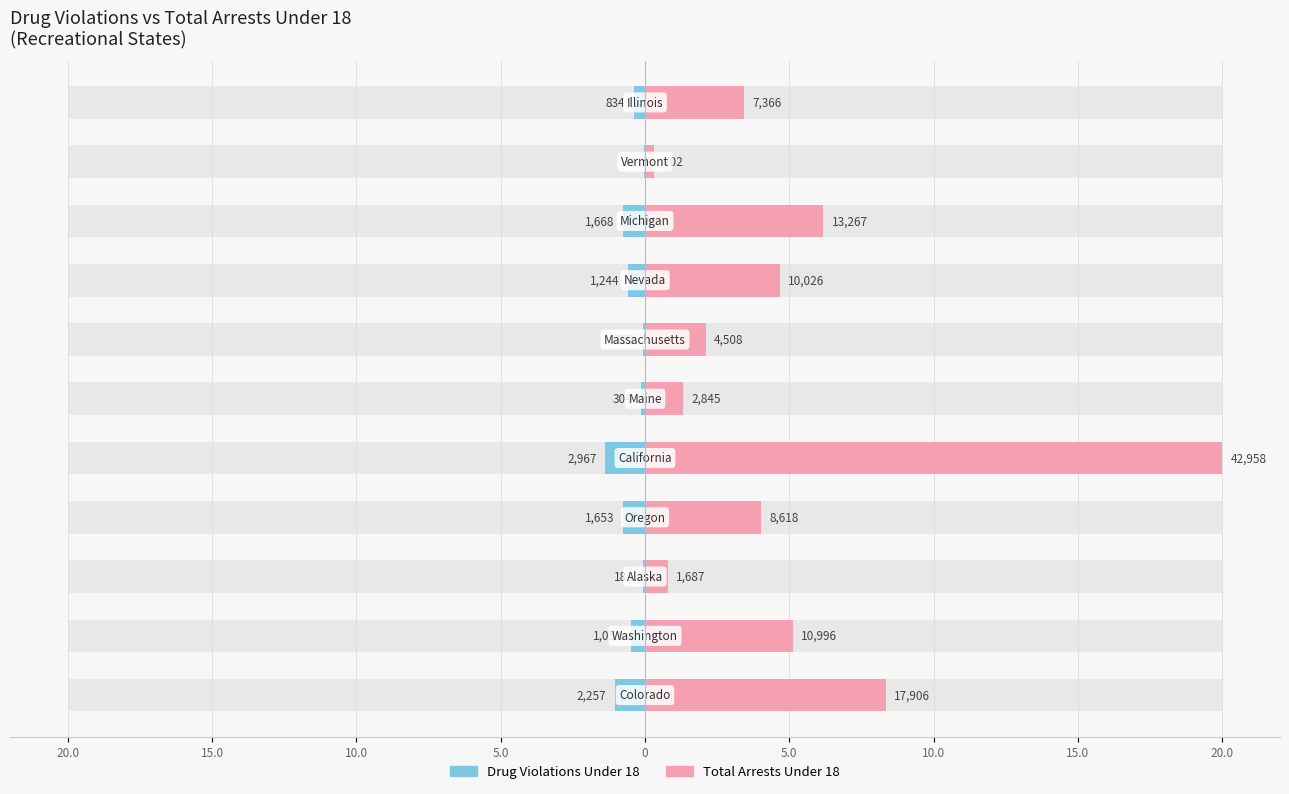

What is the difference between the maximum and minimum values in the Total Arrests Under 18 series?

19.7